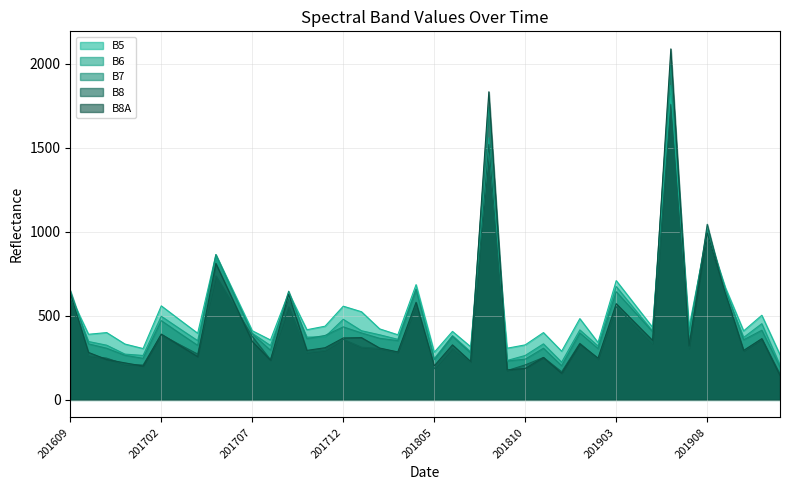

Reading left to right, extract all data points from this chart.

B5: 619	390	400	332	305	559	477	396	863	637	411	356	637	417	438	557	524	422	387	685	283	407	316	1499	307	327	400	289	483	341	709	570	431	1812	431	989	667	410	503	268
B6: 623	347	325	272	264	497	424	352	843	619	396	323	614	373	375	479	411	387	360	659	245	382	286	1558	234	264	333	224	416	320	674	541	409	1870	385	998	646	371	453	206
B7: 651	333	307	265	247	471	397	324	864	628	392	295	646	364	383	434	398	366	352	656	239	378	279	1741	231	242	307	203	398	305	643	524	405	1995	397	1017	655	357	414	195
B8: 591	262	248	211	207	387	329	272	737	557	377	238	553	282	294	360	313	305	282	560	185	306	224	1519	174	208	252	167	336	242	554	444	335	1756	306	1044	618	290	361	152
B8A: 633	282	240	220	201	391	324	257	811	579	347	236	627	294	310	368	370	308	285	580	202	327	228	1832	178	187	252	158	333	248	572	462	353	2087	320	993	633	294	364	145